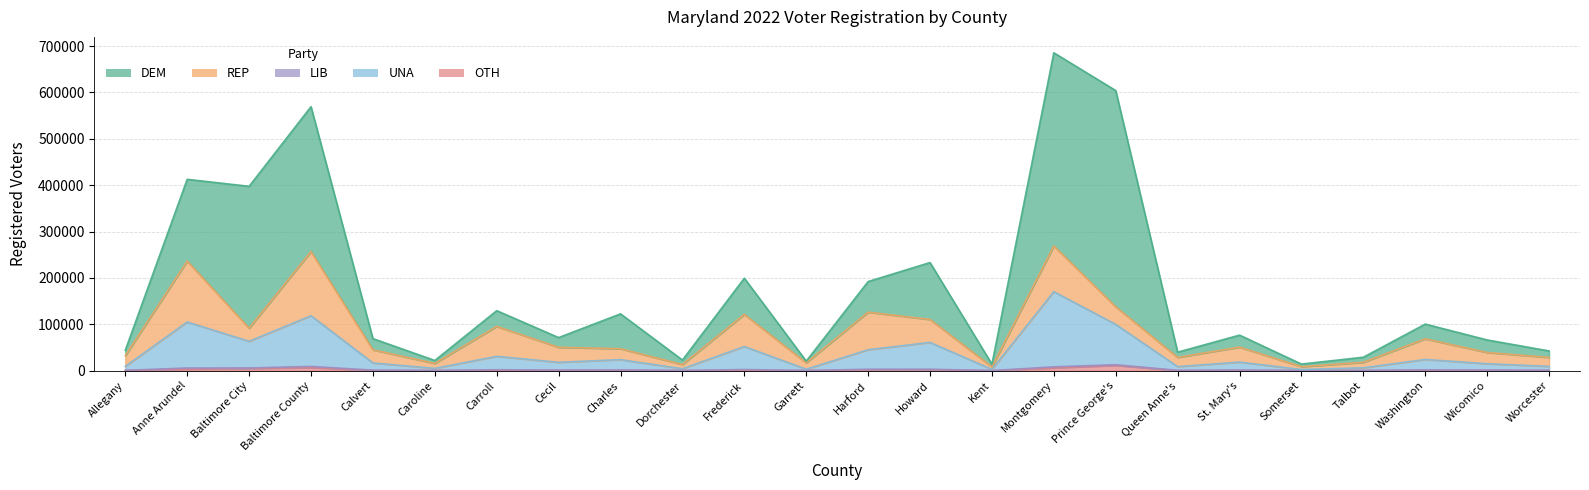

In UNA, how many points are higher than both neighbors (excluding endpoints)?

9